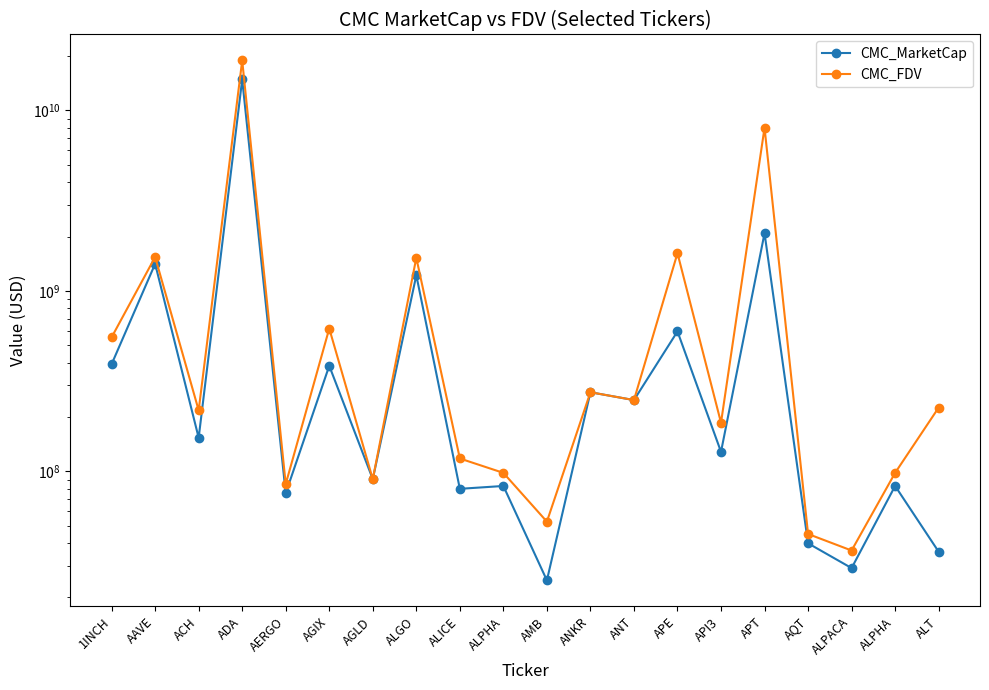

Rank the series by their maximum value, from highest to lowest.

CMC_FDV, CMC_MarketCap